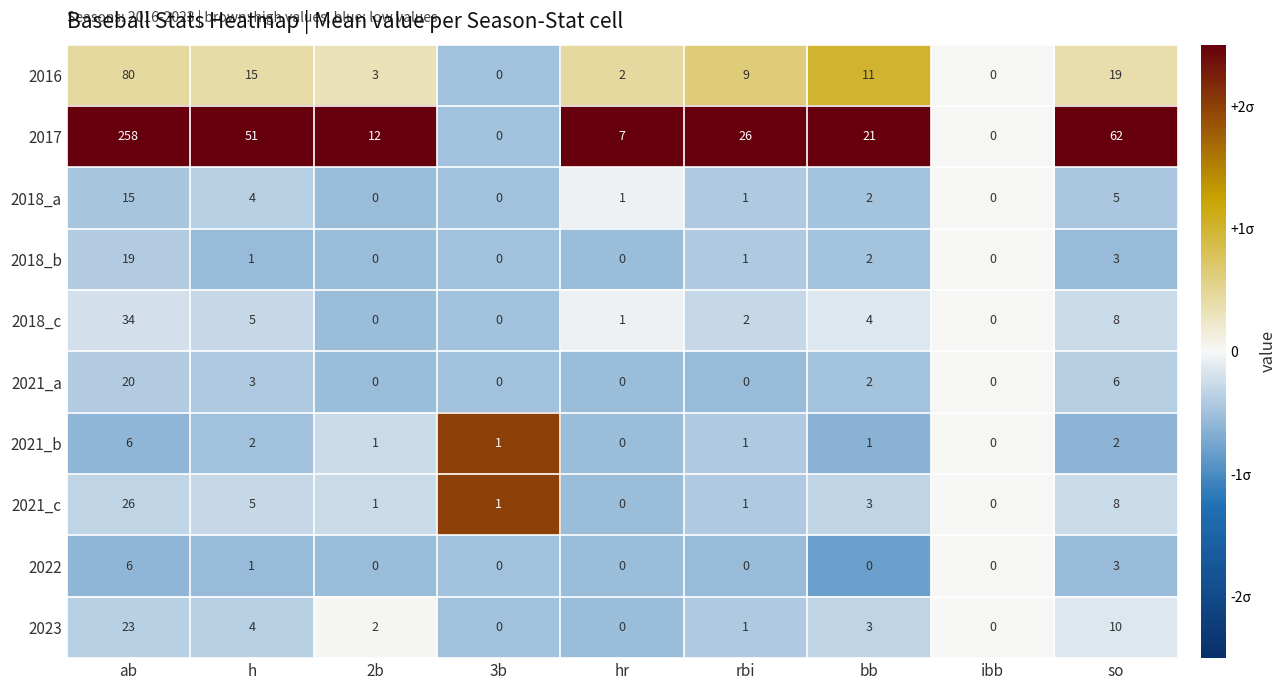

How many distinct data groups are displayed?

10